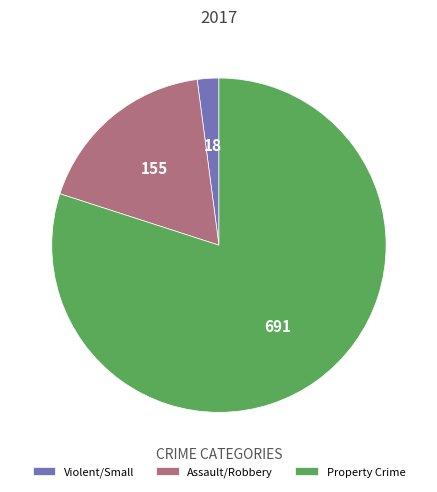

Approximately how many times larger is the value at Property Crime compared to Violent/Small?

38.4